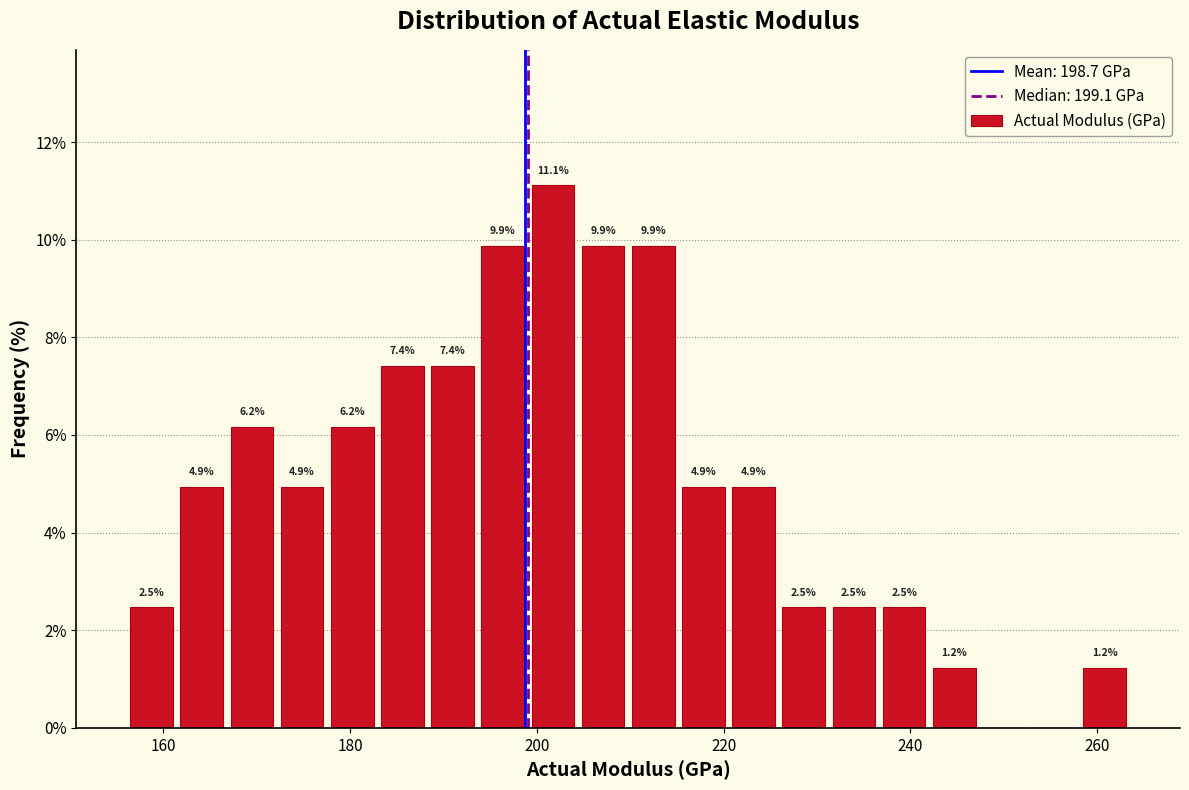

Around what value on the x-axis is the tallest bar? Give the approximate position of its centre, as read against the axis.

202